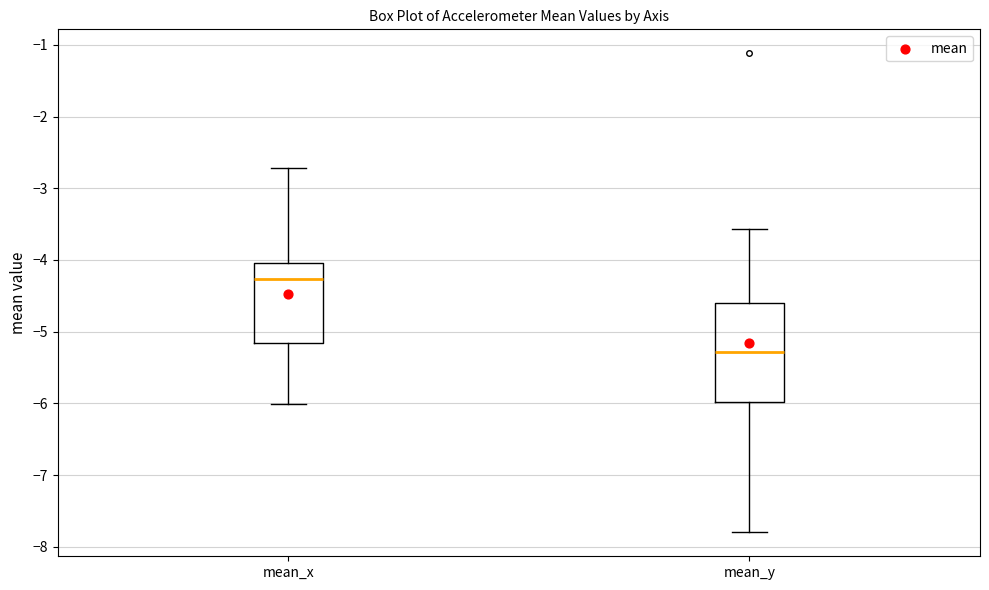

Reading left to right, read every box against the y-axis: the position of its median line, the range the box covers, and the ends of its whiskers. The values are not printed on the chart, so give them approximately, as read against the axis.

mean_x: median -4.3, box -5.2 to -4.0, whiskers -6.0 to -2.7
mean_y: median -5.3, box -6.0 to -4.6, whiskers -7.8 to -3.6